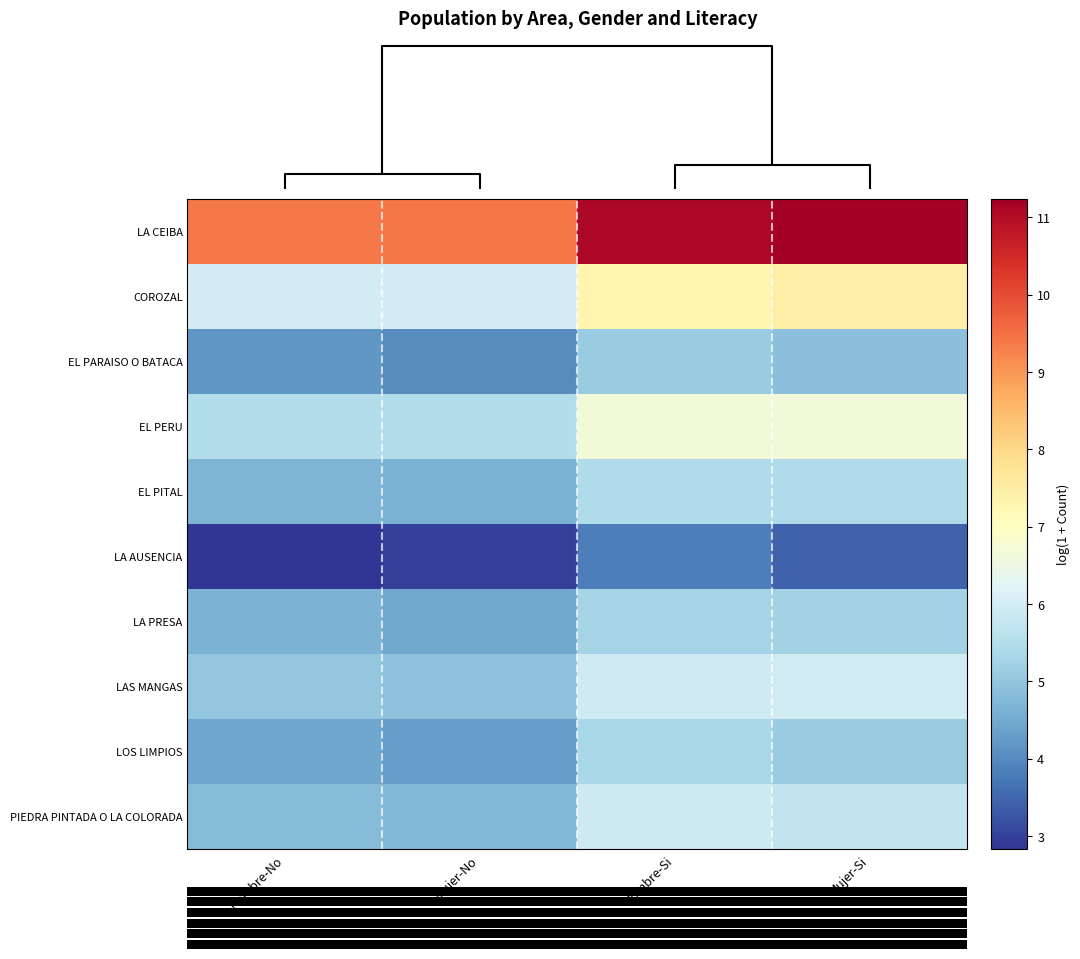

Rank the series at Mujer-Si from lowest to highest value.

row_5, row_2, row_8, row_6, row_4, row_9, row_7, row_3, row_1, row_0